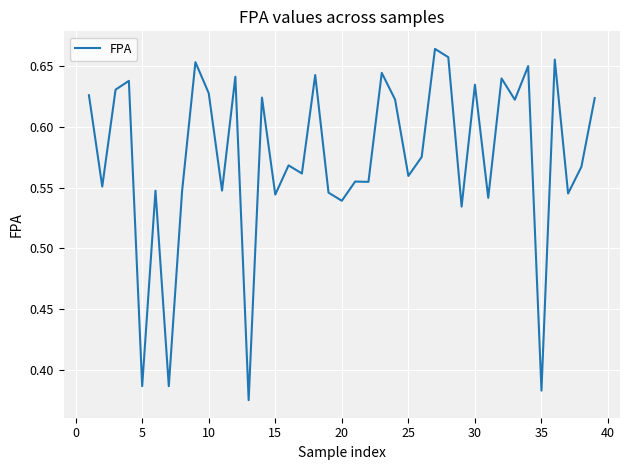

What is the difference between the maximum and minimum values?

0.3